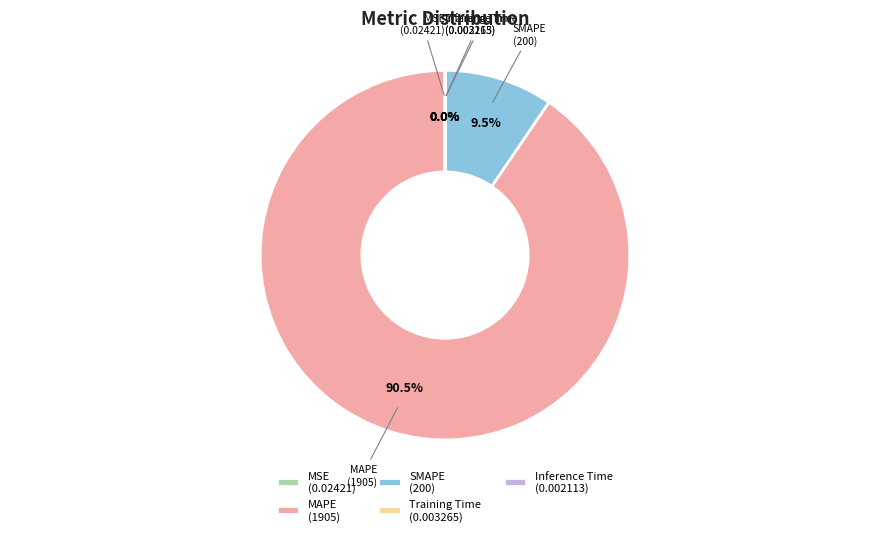

Does any single category account for the majority?

Yes